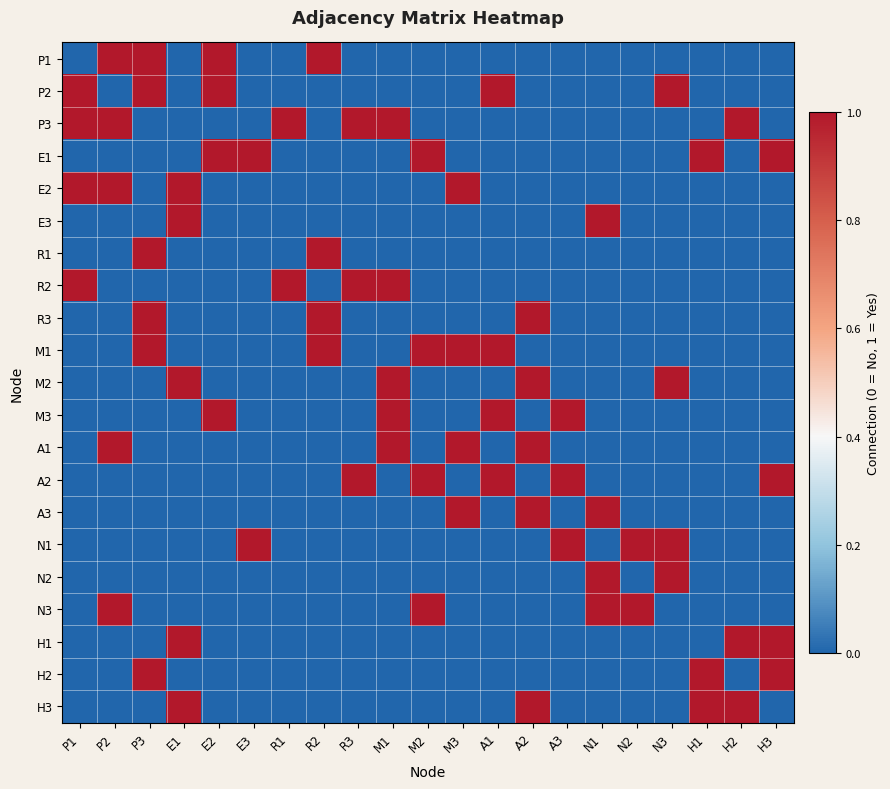

Reading left to right, extract all data points from this chart.

P1: P1=0	P2=1	P3=1	E1=0	E2=1	E3=0	R1=0	R2=1	R3=0	M1=0	M2=0	M3=0	A1=0	A2=0	A3=0	N1=0	N2=0	N3=0	H1=0	H2=0	H3=0
P2: P1=1	P2=0	P3=1	E1=0	E2=1	E3=0	R1=0	R2=0	R3=0	M1=0	M2=0	M3=0	A1=1	A2=0	A3=0	N1=0	N2=0	N3=1	H1=0	H2=0	H3=0
P3: P1=1	P2=1	P3=0	E1=0	E2=0	E3=0	R1=1	R2=0	R3=1	M1=1	M2=0	M3=0	A1=0	A2=0	A3=0	N1=0	N2=0	N3=0	H1=0	H2=1	H3=0
E1: P1=0	P2=0	P3=0	E1=0	E2=1	E3=1	R1=0	R2=0	R3=0	M1=0	M2=1	M3=0	A1=0	A2=0	A3=0	N1=0	N2=0	N3=0	H1=1	H2=0	H3=1
E2: P1=1	P2=1	P3=0	E1=1	E2=0	E3=0	R1=0	R2=0	R3=0	M1=0	M2=0	M3=1	A1=0	A2=0	A3=0	N1=0	N2=0	N3=0	H1=0	H2=0	H3=0
E3: P1=0	P2=0	P3=0	E1=1	E2=0	E3=0	R1=0	R2=0	R3=0	M1=0	M2=0	M3=0	A1=0	A2=0	A3=0	N1=1	N2=0	N3=0	H1=0	H2=0	H3=0
R1: P1=0	P2=0	P3=1	E1=0	E2=0	E3=0	R1=0	R2=1	R3=0	M1=0	M2=0	M3=0	A1=0	A2=0	A3=0	N1=0	N2=0	N3=0	H1=0	H2=0	H3=0
R2: P1=1	P2=0	P3=0	E1=0	E2=0	E3=0	R1=1	R2=0	R3=1	M1=1	M2=0	M3=0	A1=0	A2=0	A3=0	N1=0	N2=0	N3=0	H1=0	H2=0	H3=0
R3: P1=0	P2=0	P3=1	E1=0	E2=0	E3=0	R1=0	R2=1	R3=0	M1=0	M2=0	M3=0	A1=0	A2=1	A3=0	N1=0	N2=0	N3=0	H1=0	H2=0	H3=0
M1: P1=0	P2=0	P3=1	E1=0	E2=0	E3=0	R1=0	R2=1	R3=0	M1=0	M2=1	M3=1	A1=1	A2=0	A3=0	N1=0	N2=0	N3=0	H1=0	H2=0	H3=0
M2: P1=0	P2=0	P3=0	E1=1	E2=0	E3=0	R1=0	R2=0	R3=0	M1=1	M2=0	M3=0	A1=0	A2=1	A3=0	N1=0	N2=0	N3=1	H1=0	H2=0	H3=0
M3: P1=0	P2=0	P3=0	E1=0	E2=1	E3=0	R1=0	R2=0	R3=0	M1=1	M2=0	M3=0	A1=1	A2=0	A3=1	N1=0	N2=0	N3=0	H1=0	H2=0	H3=0
A1: P1=0	P2=1	P3=0	E1=0	E2=0	E3=0	R1=0	R2=0	R3=0	M1=1	M2=0	M3=1	A1=0	A2=1	A3=0	N1=0	N2=0	N3=0	H1=0	H2=0	H3=0
A2: P1=0	P2=0	P3=0	E1=0	E2=0	E3=0	R1=0	R2=0	R3=1	M1=0	M2=1	M3=0	A1=1	A2=0	A3=1	N1=0	N2=0	N3=0	H1=0	H2=0	H3=1
A3: P1=0	P2=0	P3=0	E1=0	E2=0	E3=0	R1=0	R2=0	R3=0	M1=0	M2=0	M3=1	A1=0	A2=1	A3=0	N1=1	N2=0	N3=0	H1=0	H2=0	H3=0
N1: P1=0	P2=0	P3=0	E1=0	E2=0	E3=1	R1=0	R2=0	R3=0	M1=0	M2=0	M3=0	A1=0	A2=0	A3=1	N1=0	N2=1	N3=1	H1=0	H2=0	H3=0
N2: P1=0	P2=0	P3=0	E1=0	E2=0	E3=0	R1=0	R2=0	R3=0	M1=0	M2=0	M3=0	A1=0	A2=0	A3=0	N1=1	N2=0	N3=1	H1=0	H2=0	H3=0
N3: P1=0	P2=1	P3=0	E1=0	E2=0	E3=0	R1=0	R2=0	R3=0	M1=0	M2=1	M3=0	A1=0	A2=0	A3=0	N1=1	N2=1	N3=0	H1=0	H2=0	H3=0
H1: P1=0	P2=0	P3=0	E1=1	E2=0	E3=0	R1=0	R2=0	R3=0	M1=0	M2=0	M3=0	A1=0	A2=0	A3=0	N1=0	N2=0	N3=0	H1=0	H2=1	H3=1
H2: P1=0	P2=0	P3=1	E1=0	E2=0	E3=0	R1=0	R2=0	R3=0	M1=0	M2=0	M3=0	A1=0	A2=0	A3=0	N1=0	N2=0	N3=0	H1=1	H2=0	H3=1
H3: P1=0	P2=0	P3=0	E1=1	E2=0	E3=0	R1=0	R2=0	R3=0	M1=0	M2=0	M3=0	A1=0	A2=1	A3=0	N1=0	N2=0	N3=0	H1=1	H2=1	H3=0